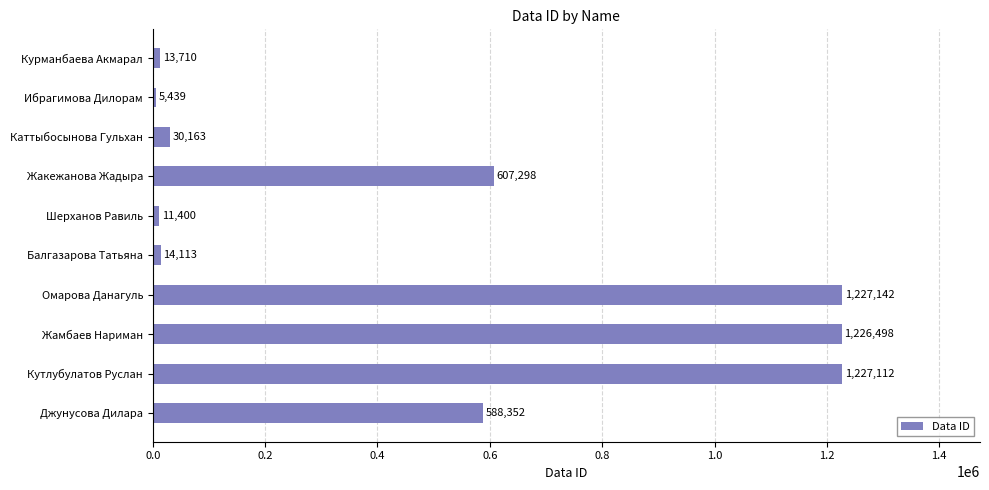

List the labels in order of value, largest first.

Омарова Данагуль, Кутлубулатов Руслан, Жамбаев Нариман, Жакежанова Жадыра, Джунусова Дилара, Каттыбосынова Гульхан, Балгазарова Татьяна, Курманбаева Акмарал, Шерханов Равиль, Ибрагимова Дилорам